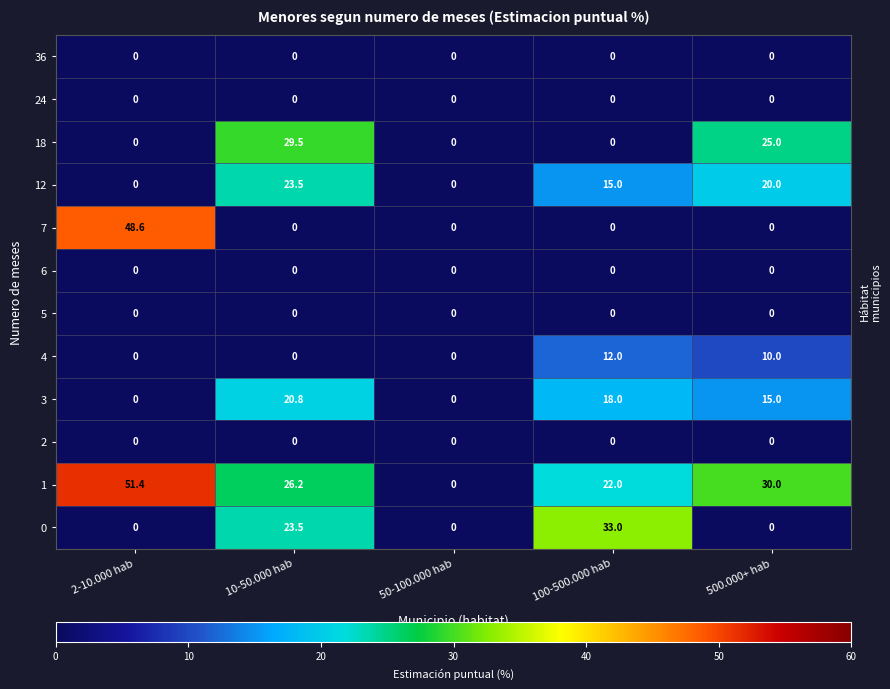

At which category does the chart reach its peak across all series?

2-10.000 hab